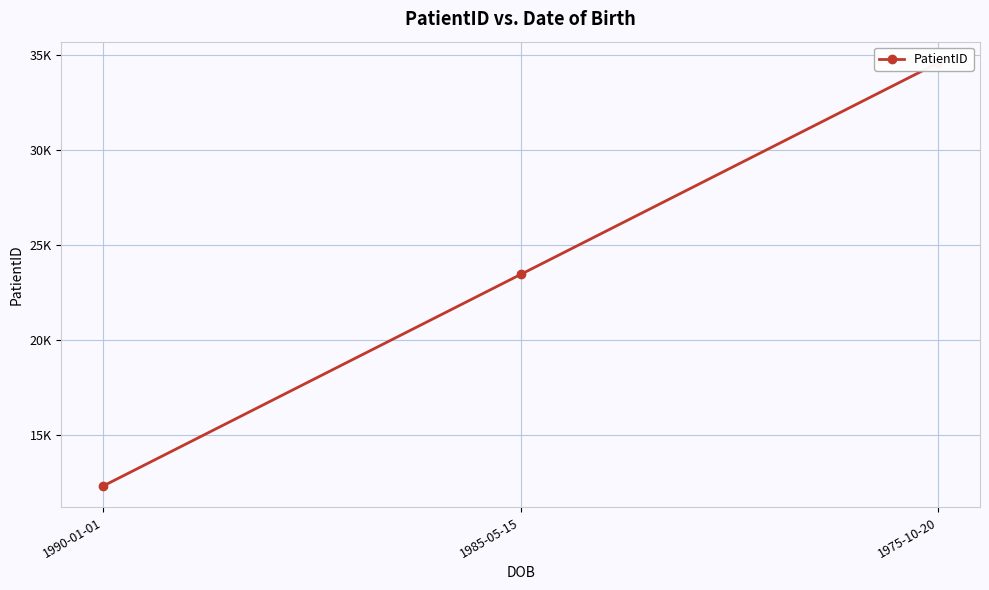

Reading right to left, list all the values displayed in this chart.

34567	23456	12345